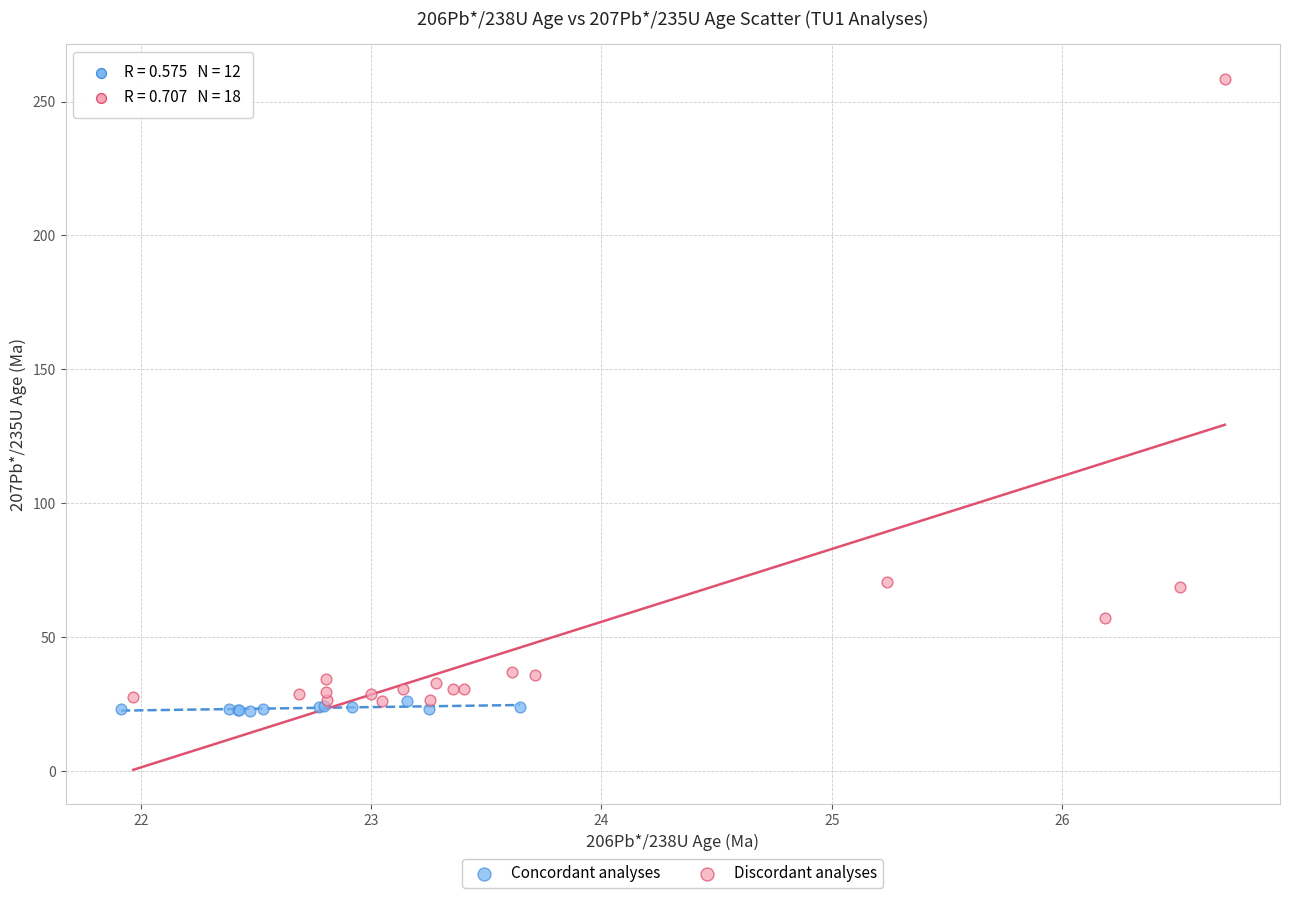

Which series has the largest Y range (max minus min)?

Discordant analyses